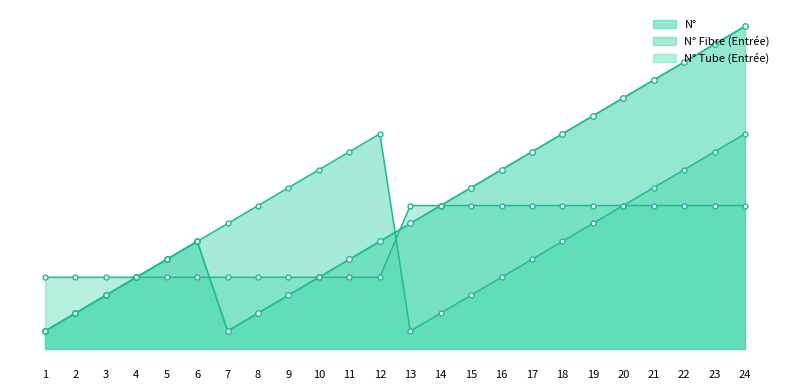

What is the difference between the maximum and minimum values in the N° Tube (Entrée) series?

4